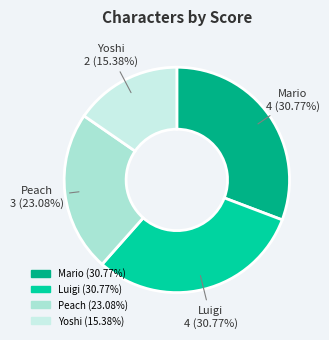

What portion of the pie excludes Peach?

76.9%